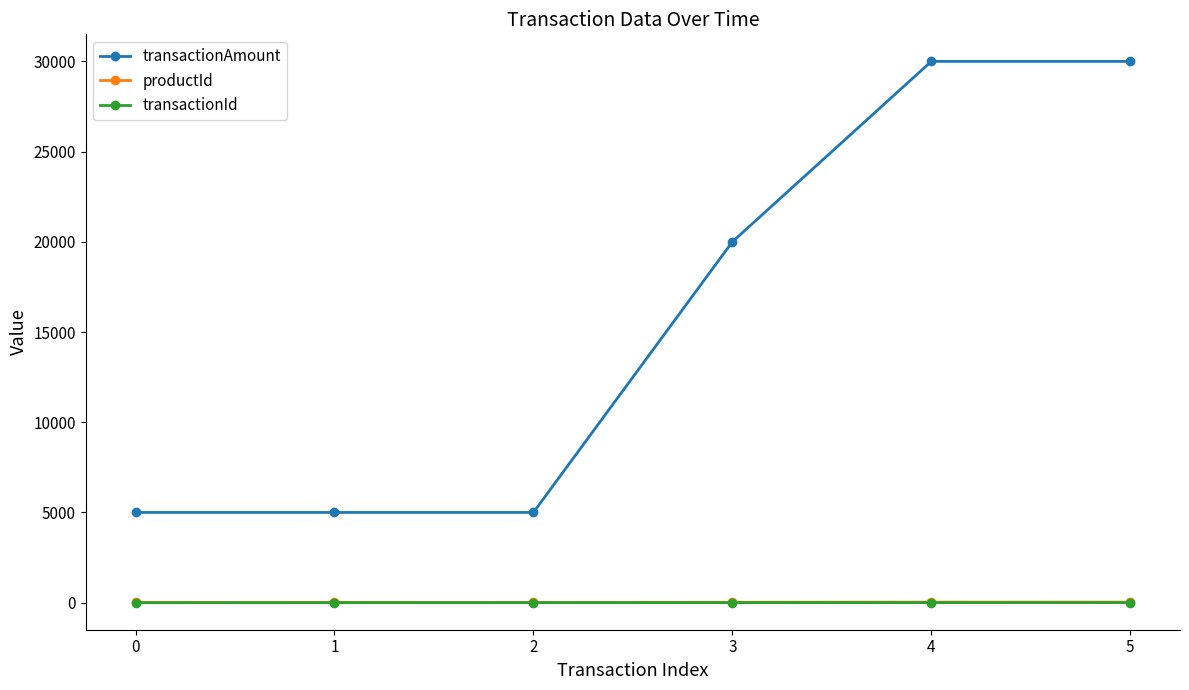

What are all the series names shown in the legend?

transactionAmount, productId, transactionId